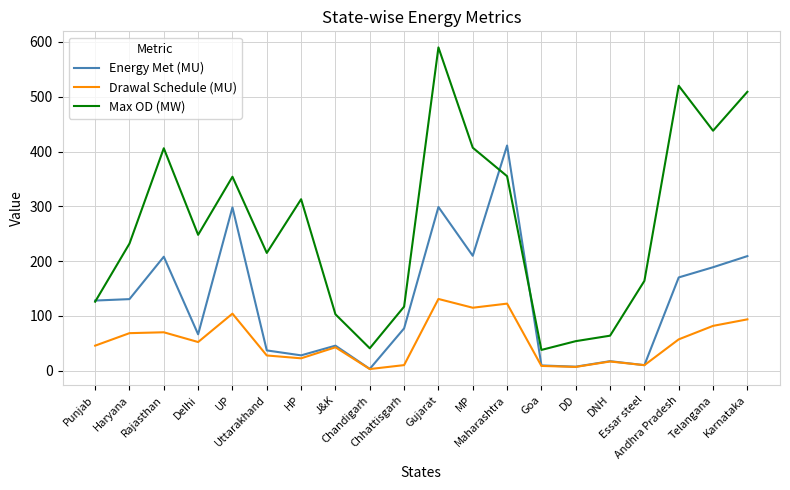

Between Haryana and Delhi, which series saw the biggest shift?

Energy Met (MU)